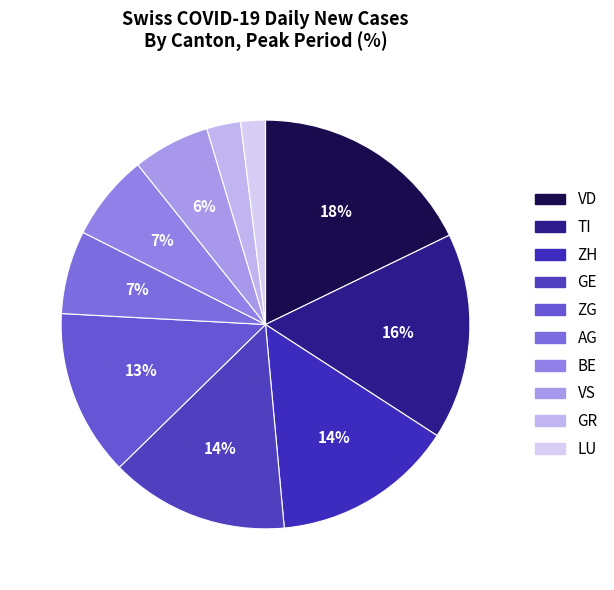

How many slices are in this pie chart?

10